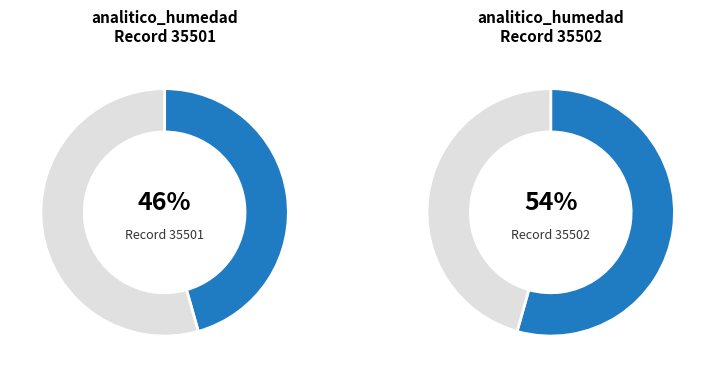

Approximately how many times larger is the value at 35502 compared to 35501?

1.2